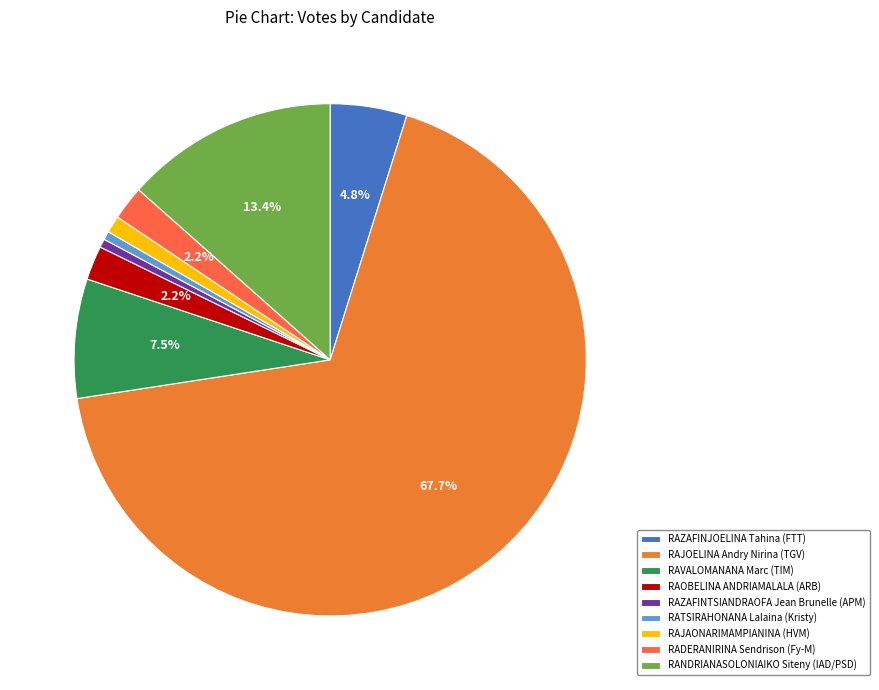

Is there any slice that represents more than half of the pie?

Yes